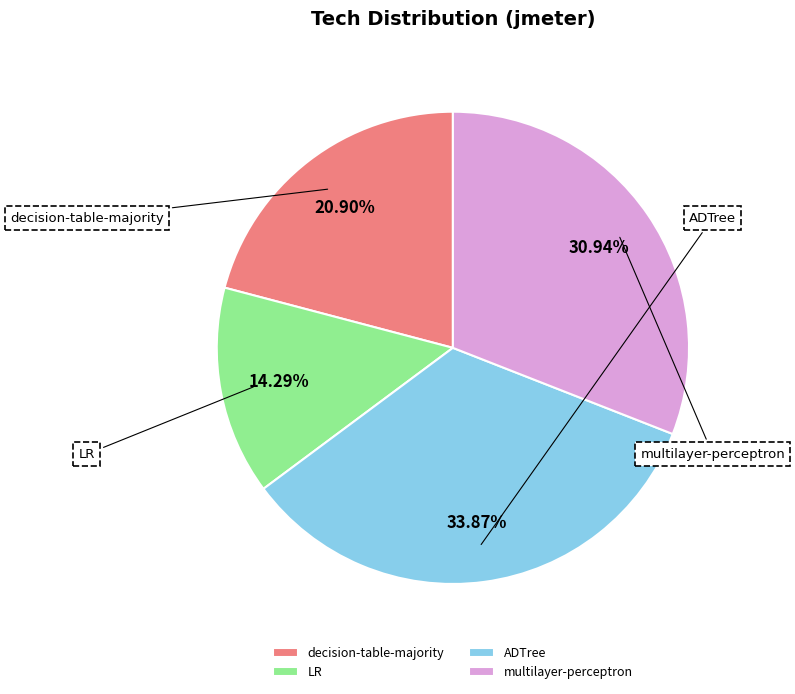

Does ADTree account for over 50% of the chart?

No